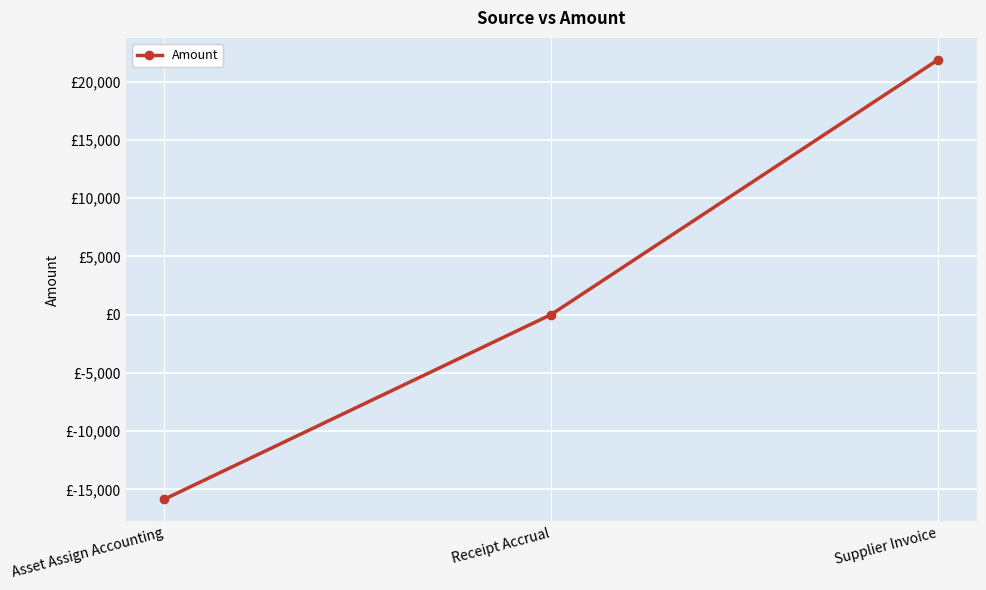

Is this an area chart (filled region under the line)?

No